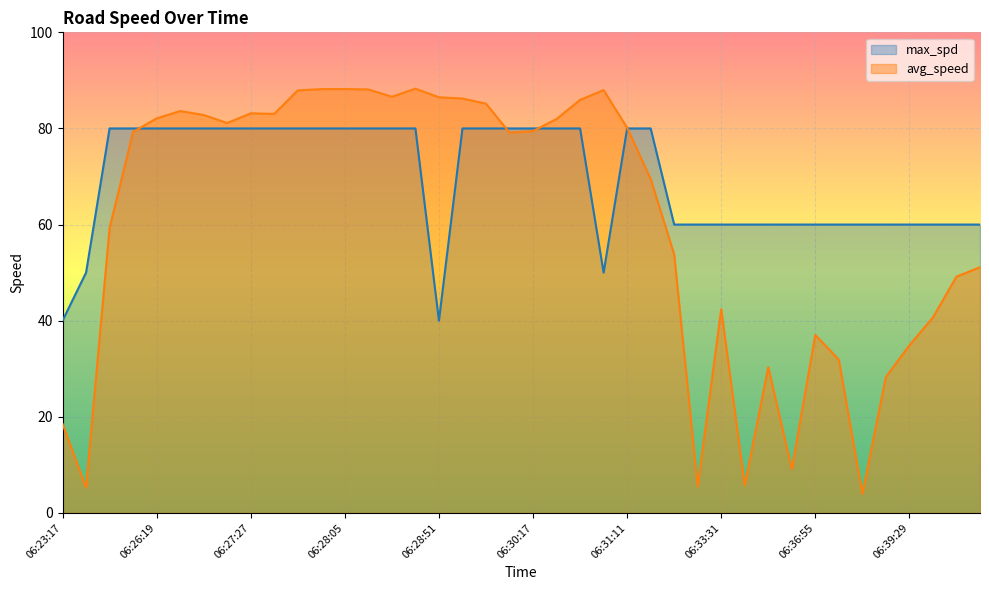

True or false: avg_speed has a value of 32.5 at 06:28:35.

False